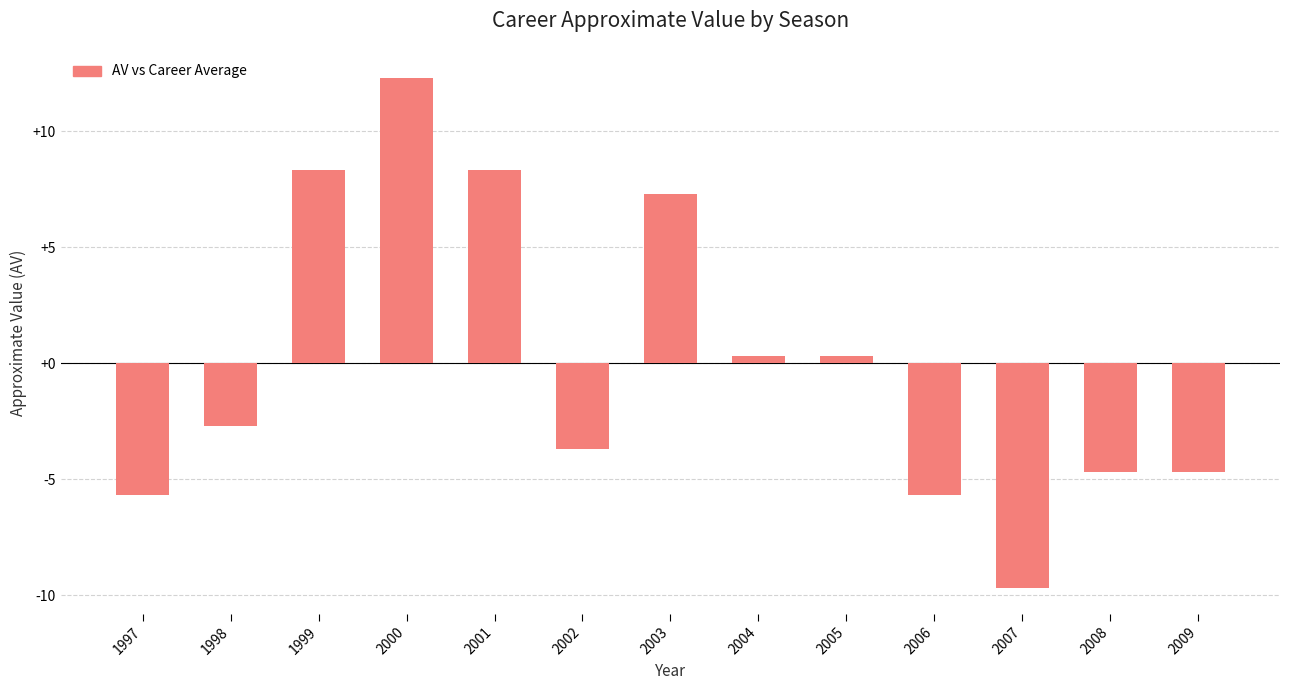

What is the value of the 4th bar from the left?

12.3